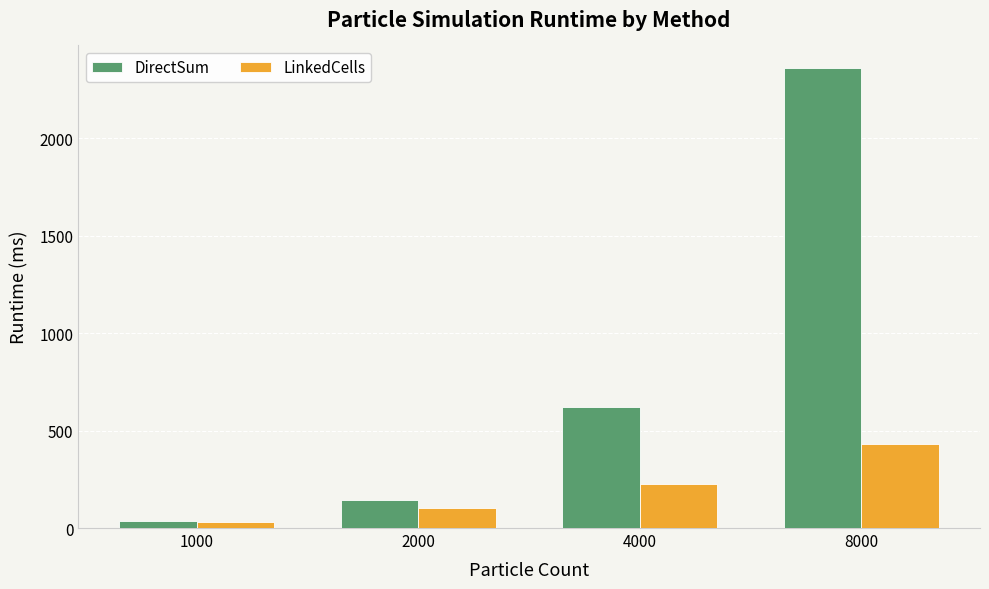

What is the value of the DirectSum bar at the 1st from the left?

34.7